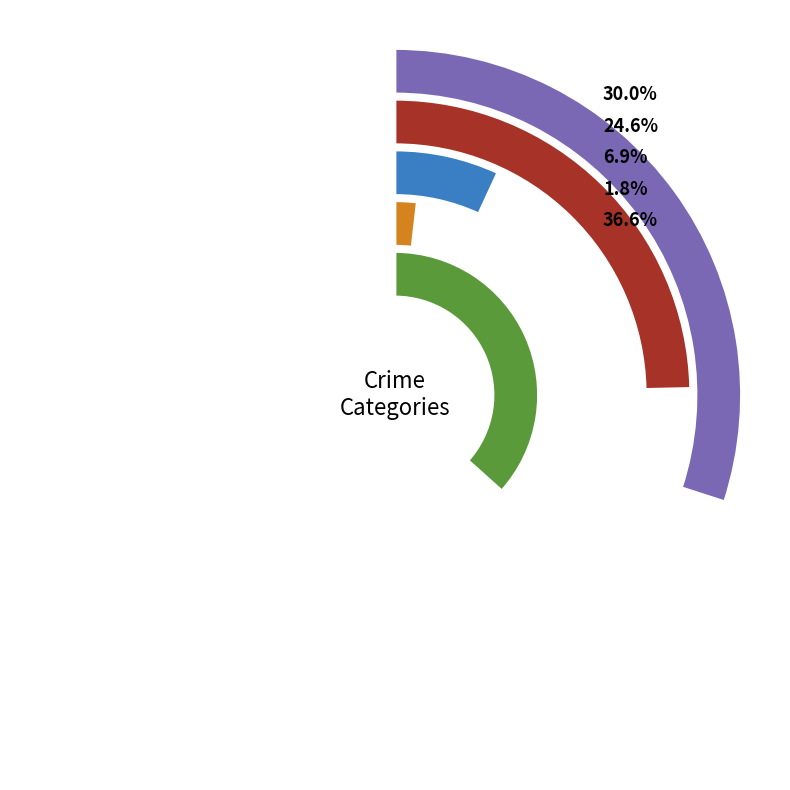

The 2021 slice represents 1% of the pie. True or false?

False